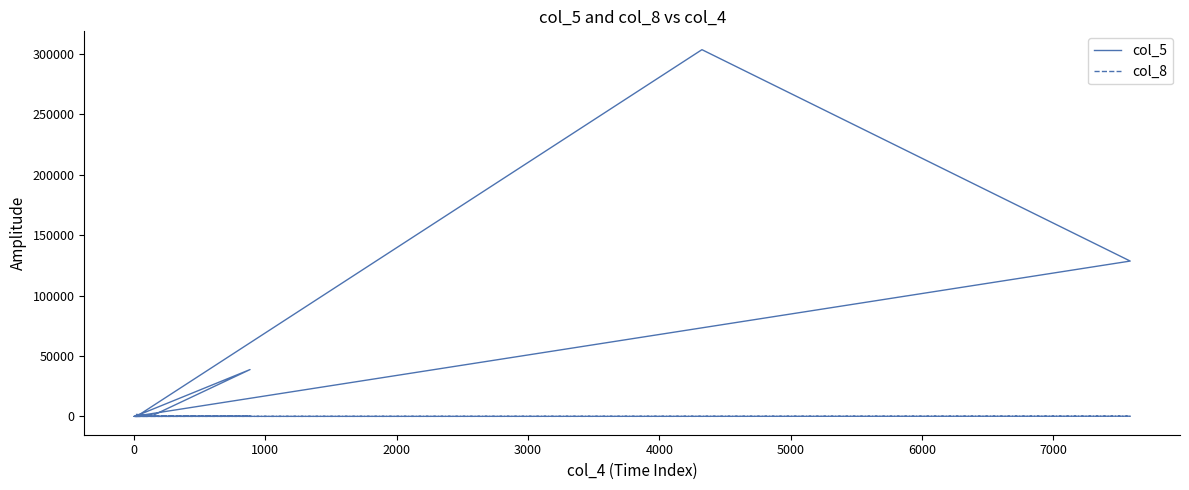

Reading right to left, list all the values displayed in this chart.

col_5: 1594	1033	38769	47	67	3	1	4	128603	303635	112	13	33
col_8: 67	175	137	0	40	2	11	1	151	38	28	73	336